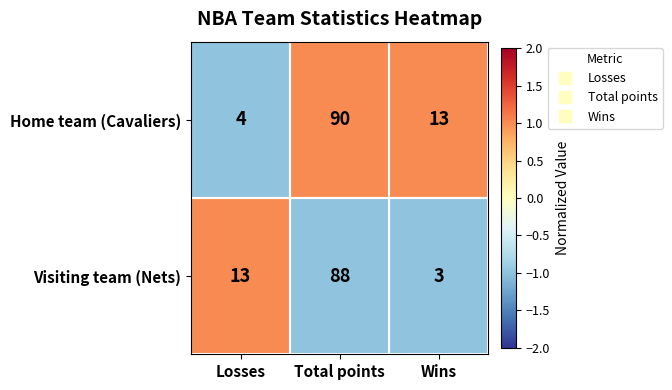

Is it true that Visiting team (Nets) equals 60 at Total points?

False